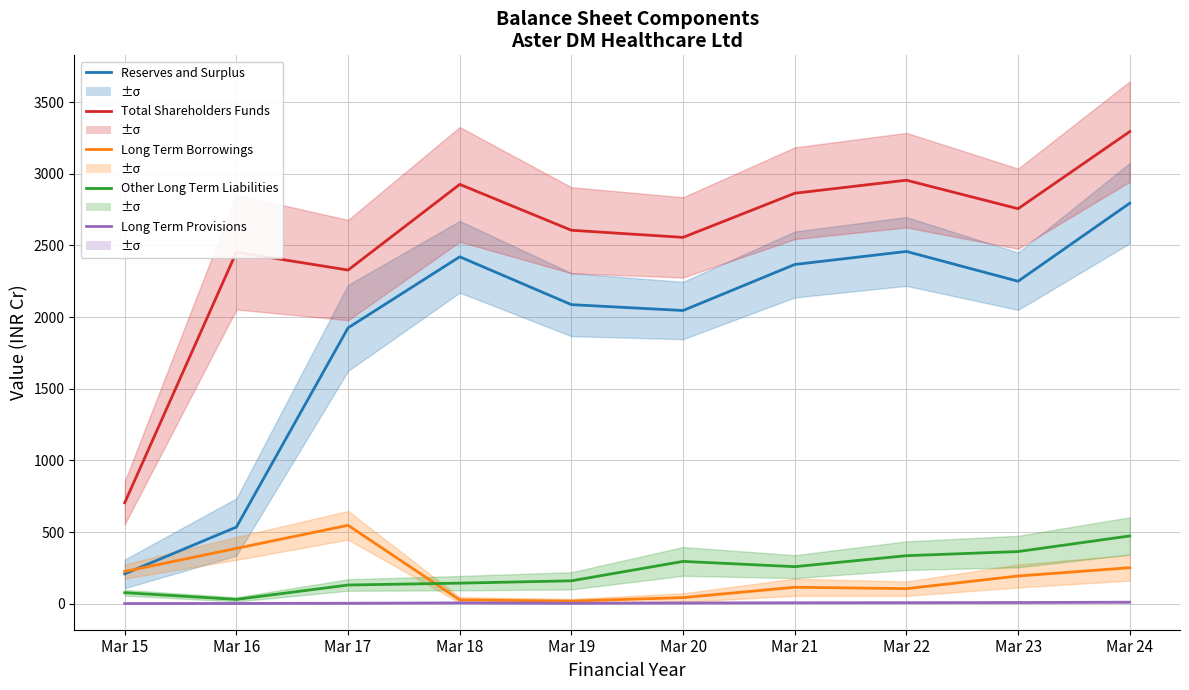

In Other Long Term Liabilities, how many points are higher than both neighbors (excluding endpoints)?

1